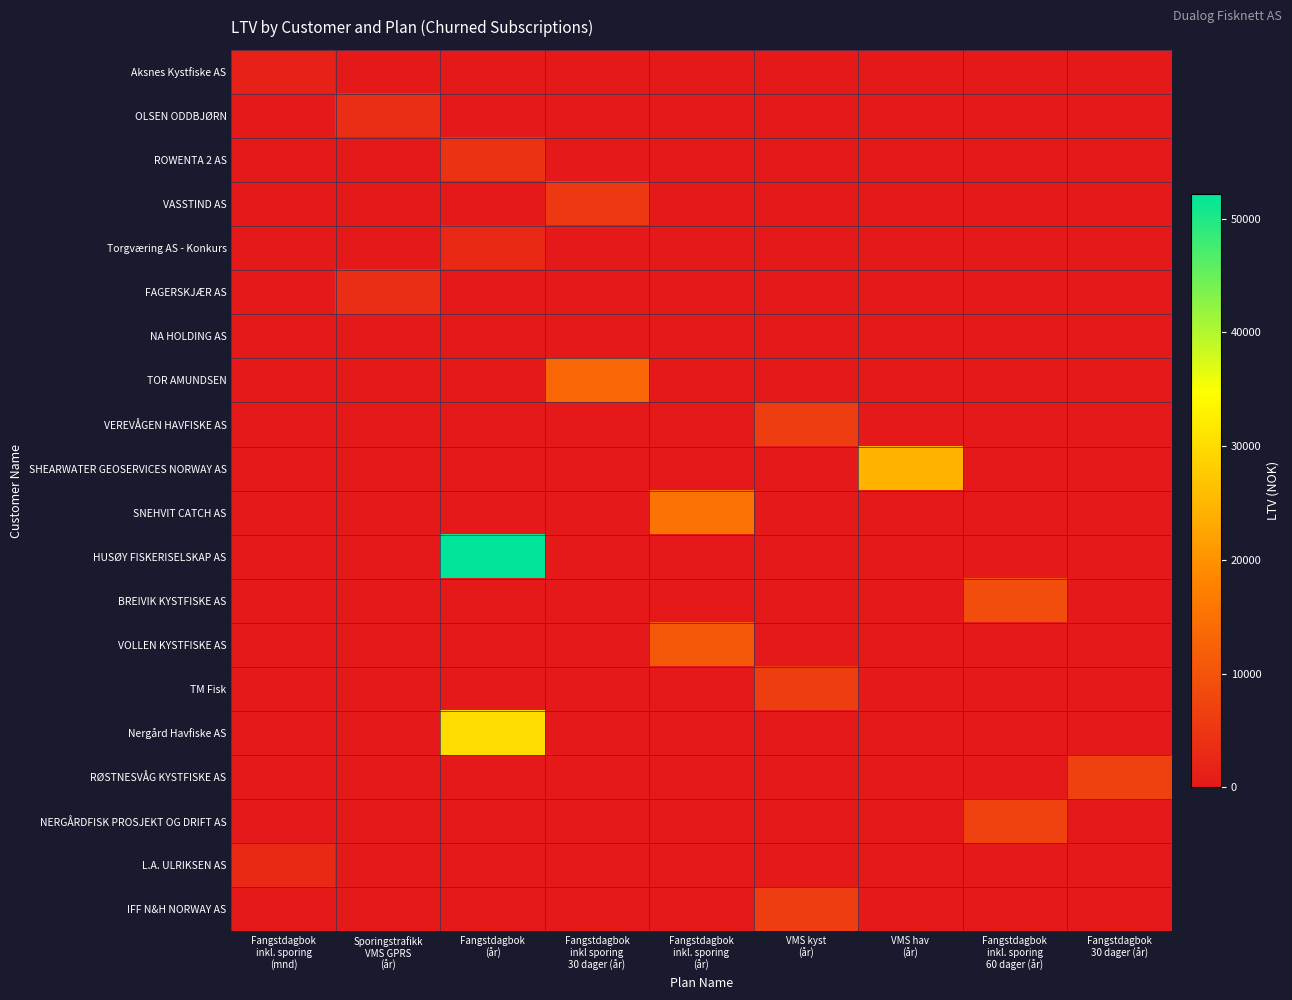

At Fangstdagbok inkl. sporing 60 dager (år), list the series in order from largest to smallest.

BREIVIK KYSTFISKE AS, NERGÅRDFISK PROSJEKT OG DRIFT AS, Aksnes Kystfiske AS, OLSEN ODDBJØRN, ROWENTA 2 AS, VASSTIND AS, Torgværing AS - Konkurs, FAGERSKJÆR AS, NA HOLDING AS, TOR AMUNDSEN, VEREVÅGEN HAVFISKE AS, SHEARWATER GEOSERVICES NORWAY AS, SNEHVIT CATCH AS, HUSØY FISKERISELSKAP AS, VOLLEN KYSTFISKE AS, TM Fisk, Nergård Havfiske AS, RØSTNESVÅG KYSTFISKE AS, L.A. ULRIKSEN AS, IFF N&H NORWAY AS